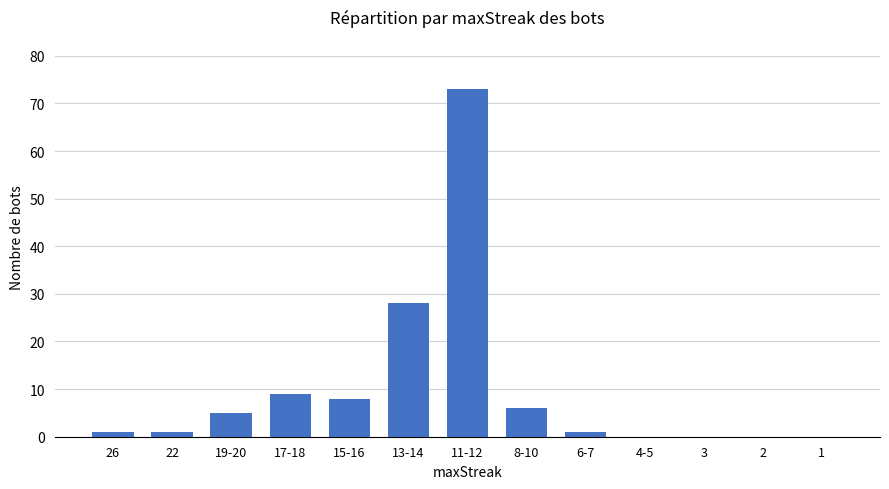

The chart shows a value of 6 at 8-10. True or false?

True